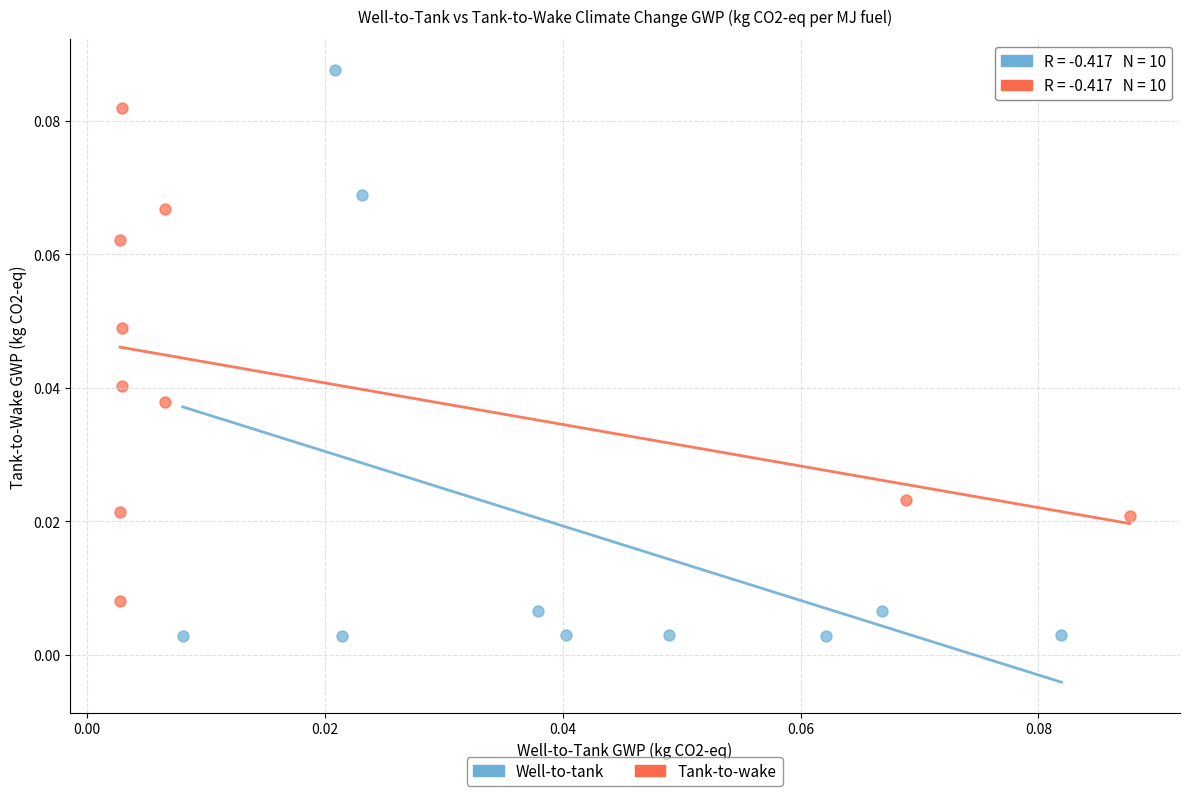

Which series reaches the minimum Y coordinate?

Well-to-tank